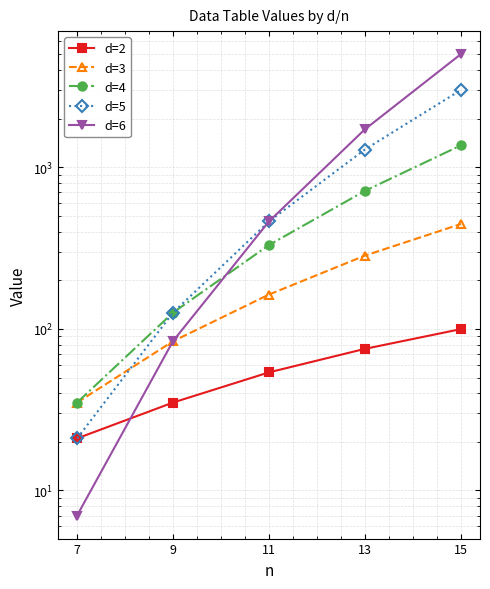

Reading right to left, extract all data points from this chart.

d=2: 99.6	75.2	53.8	35.0	21.0
d=3: 445.2	283.8	163.0	83.8	35.0
d=4: 1364.4	714.0	330.0	126.0	35.0
d=5: 3002.6	1287.0	462.0	126.0	21.0
d=6: 5005.0	1716.0	462.0	84.0	7.0